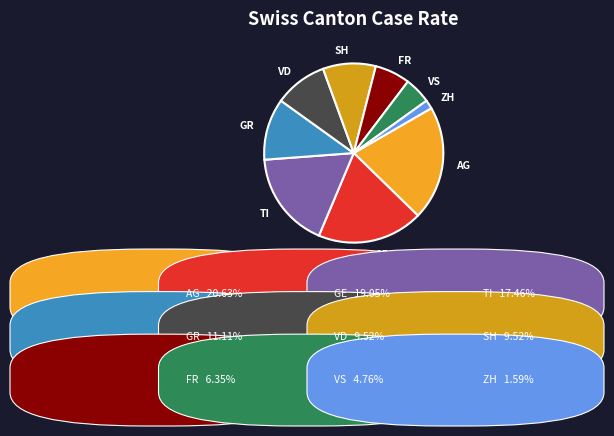

Between ZH and GR, which is larger?

GR